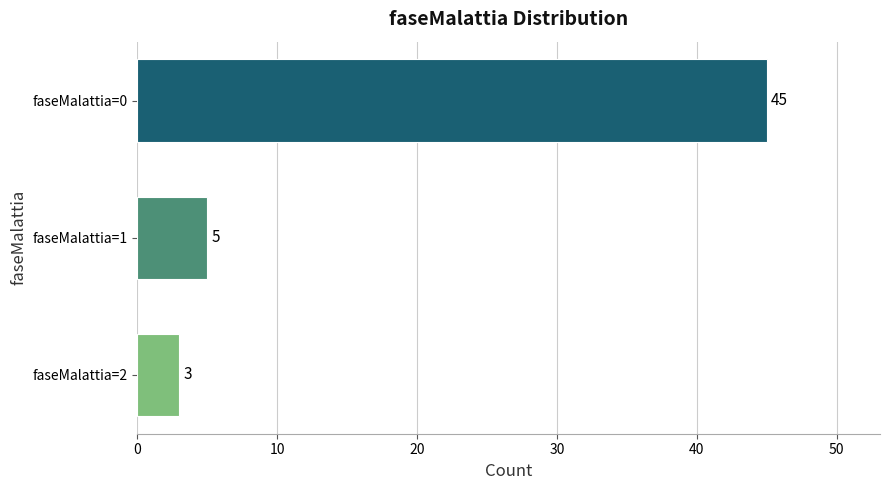

Are the bars grouped side by side (vs. stacked)?

No